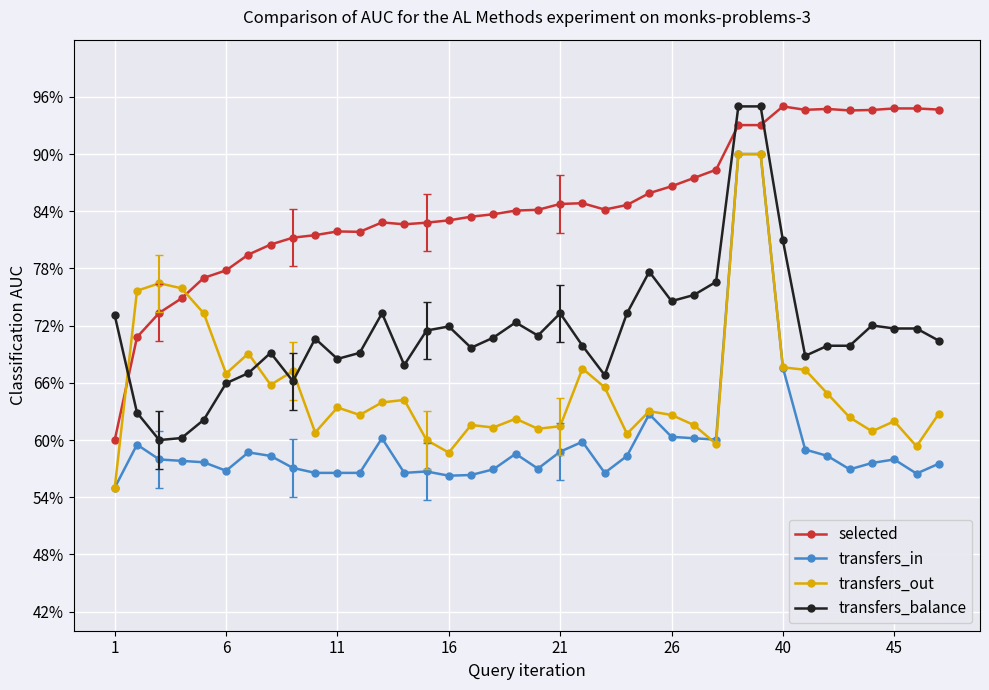

What is the label of the 14th point from the left?

13